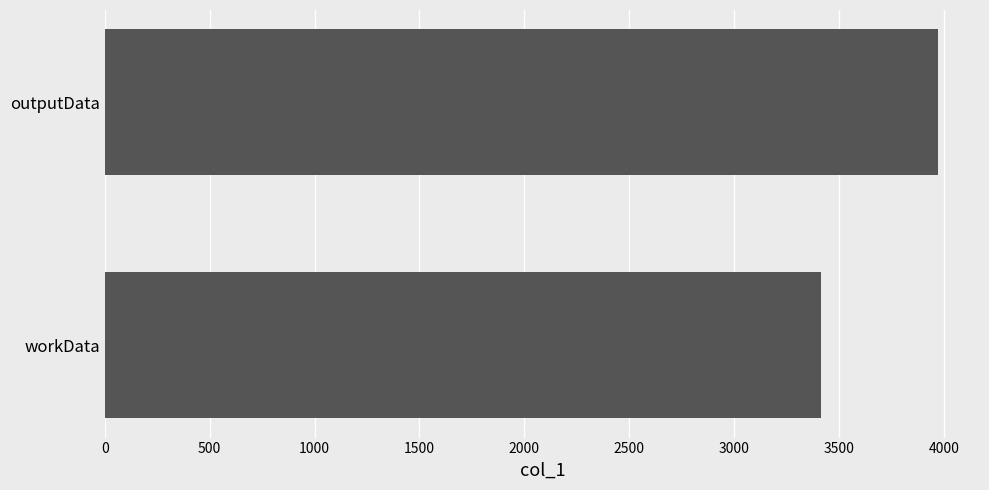

Reading bottom to top, list all the values displayed in this chart.

workData=3416	outputData=3973